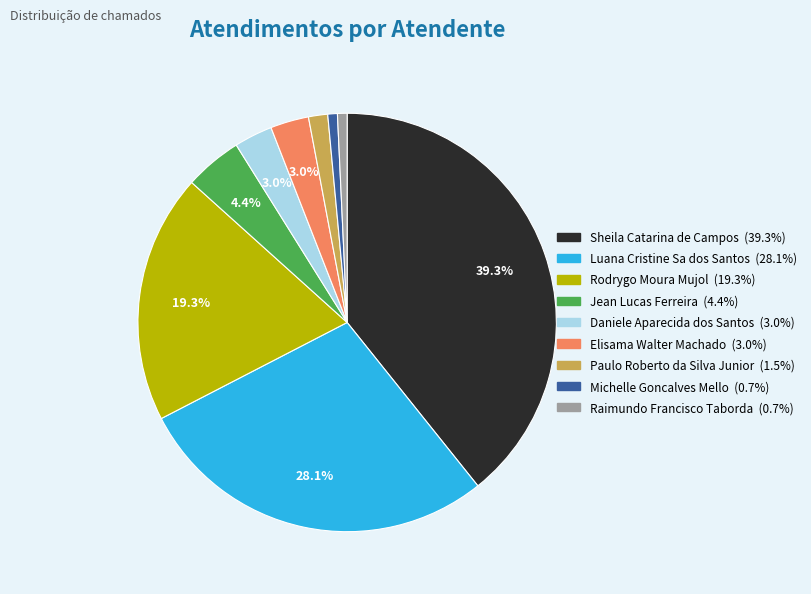

Approximately how many times larger is the value at Jean Lucas Ferreira compared to Sheila Catarina de Campos?

0.1